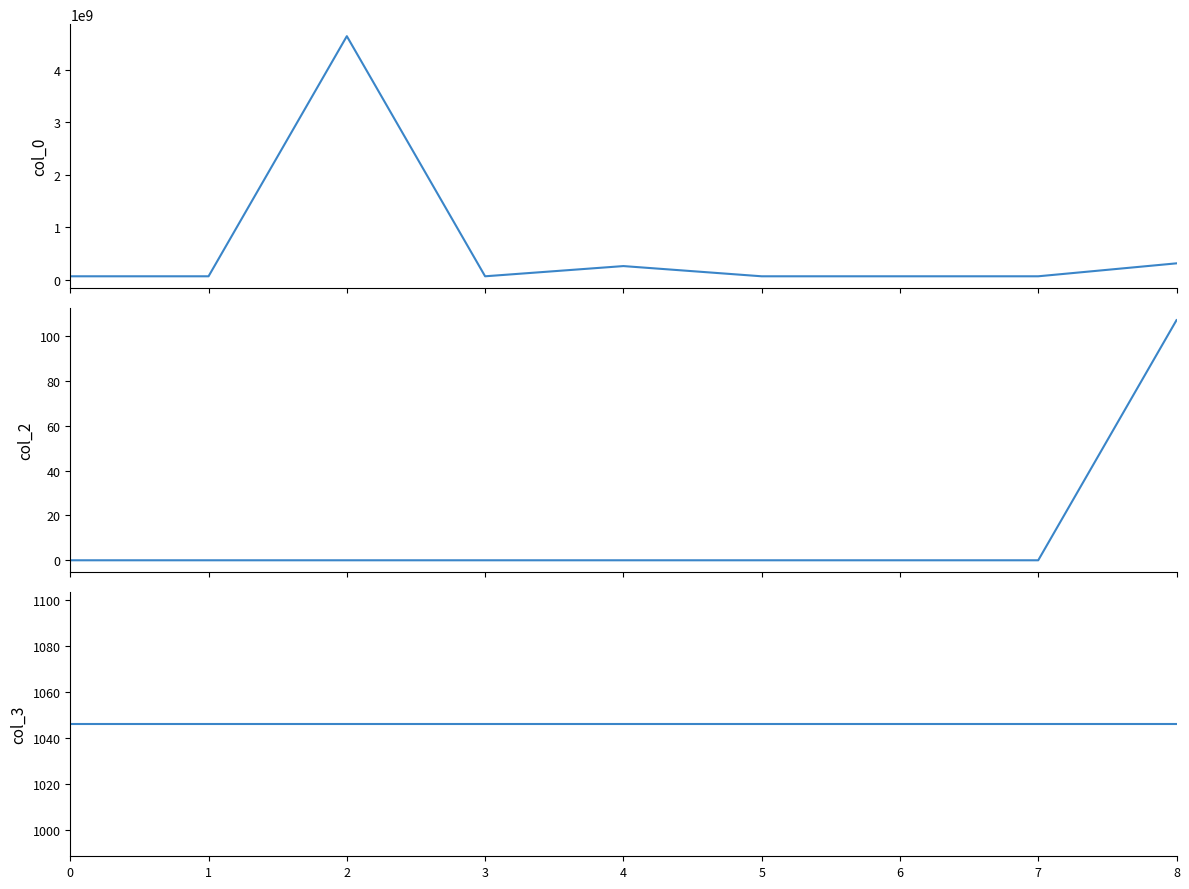

Between 3 and 6, which is larger?

3